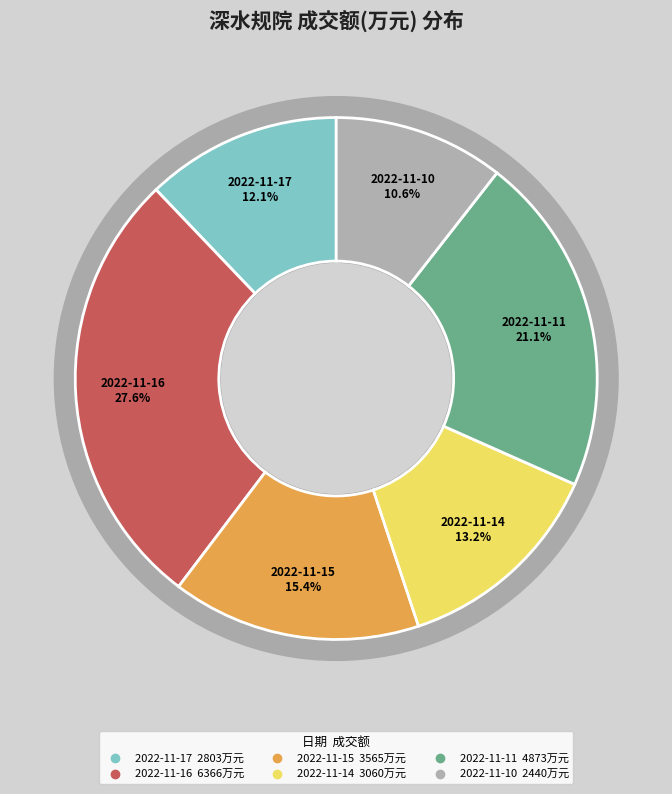

Is it true that 2022-11-11 is 21% of the pie?

True